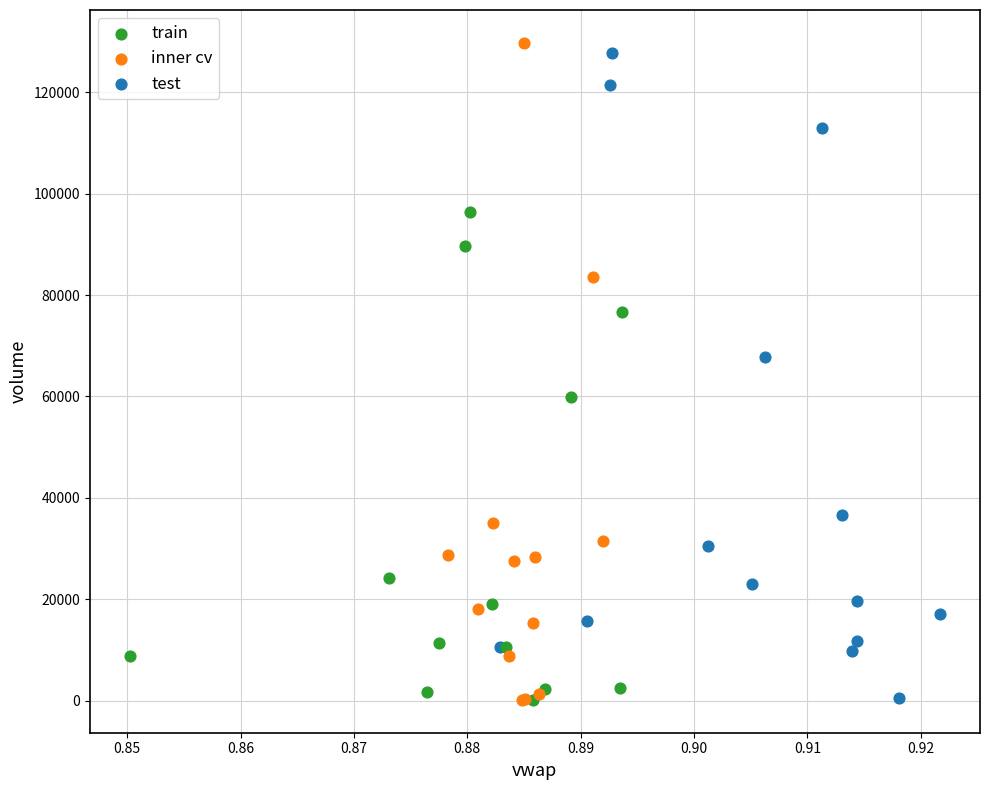

Which series reaches the maximum Y coordinate?

inner cv